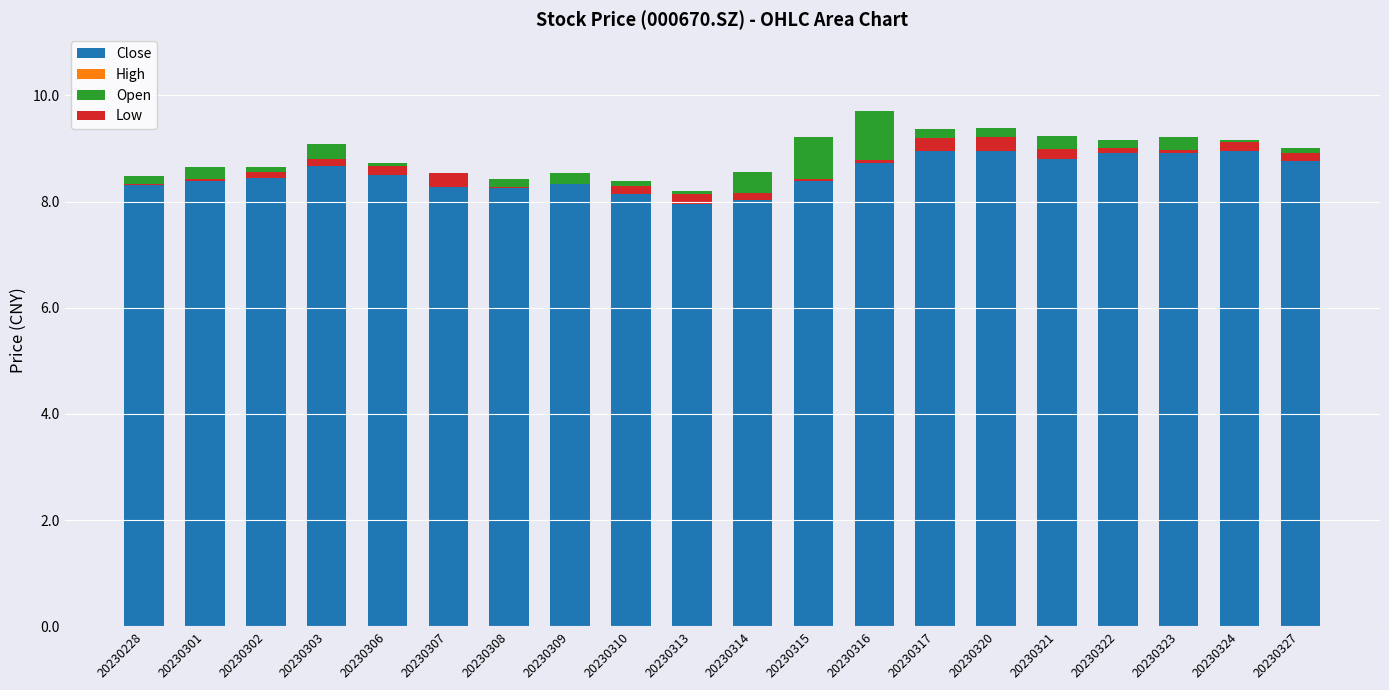

Count the number of data series in this chart.

4